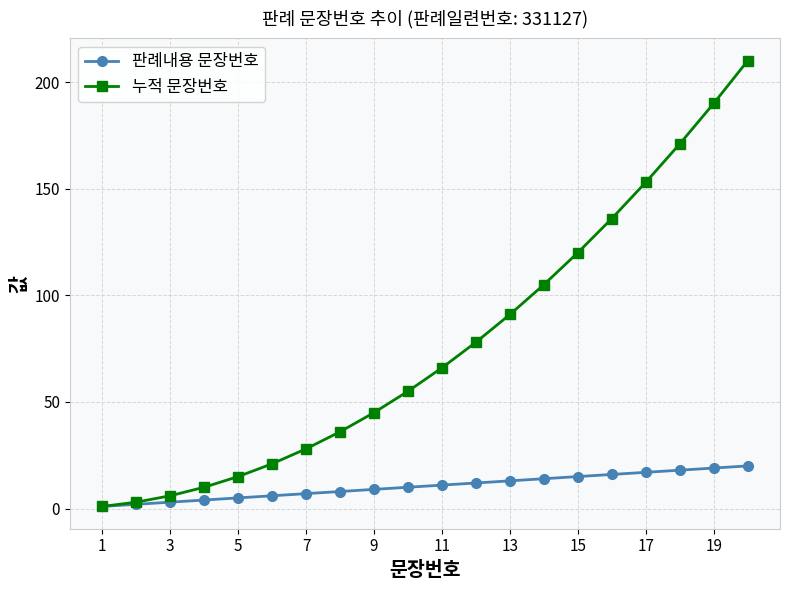

Which series has the largest range (max minus min)?

누적 문장번호